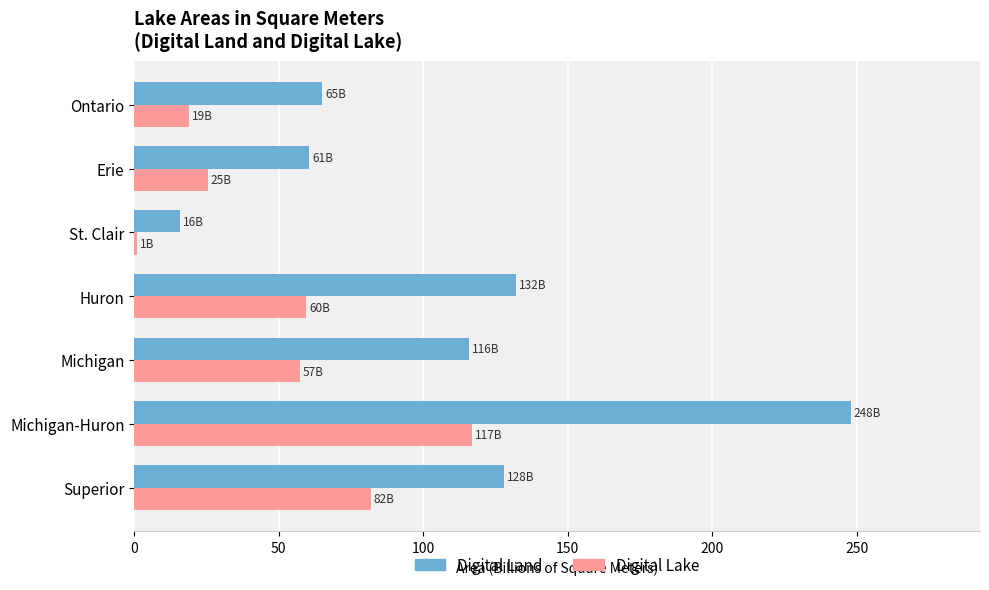

Rank the series by their maximum value, from highest to lowest.

Digital Land, Digital Lake